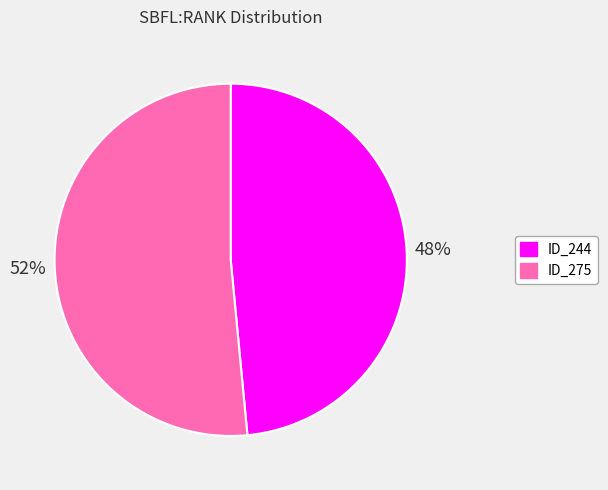

Is there any slice that represents more than half of the pie?

Yes